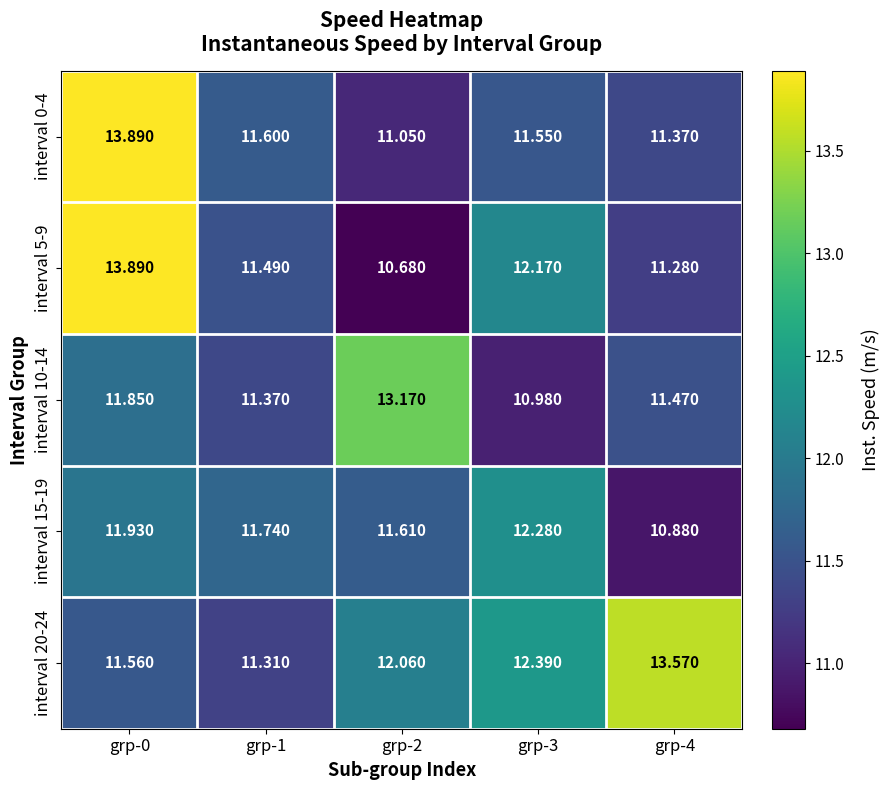

Is the value of interval 15-19 at grp-4 greater than the value of interval 0-4 at grp-3?

No